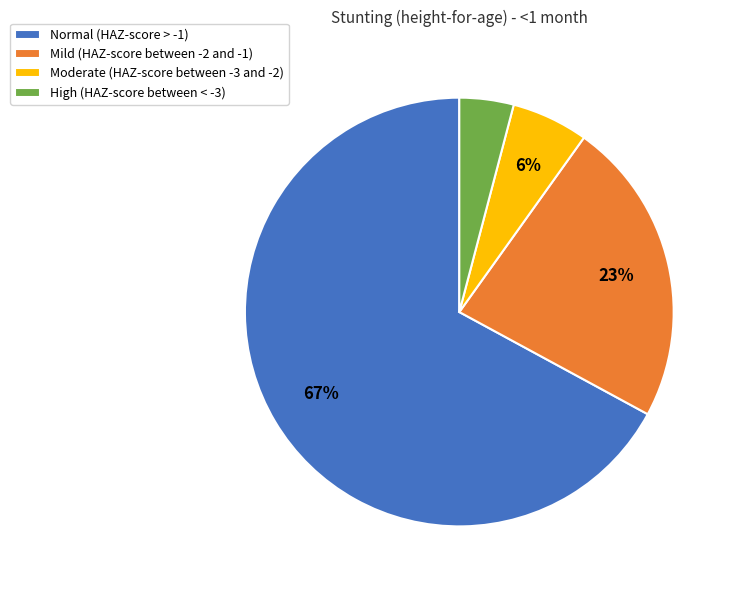

Is it true that Normal (HAZ-score > -1) is 52% of the pie?

False